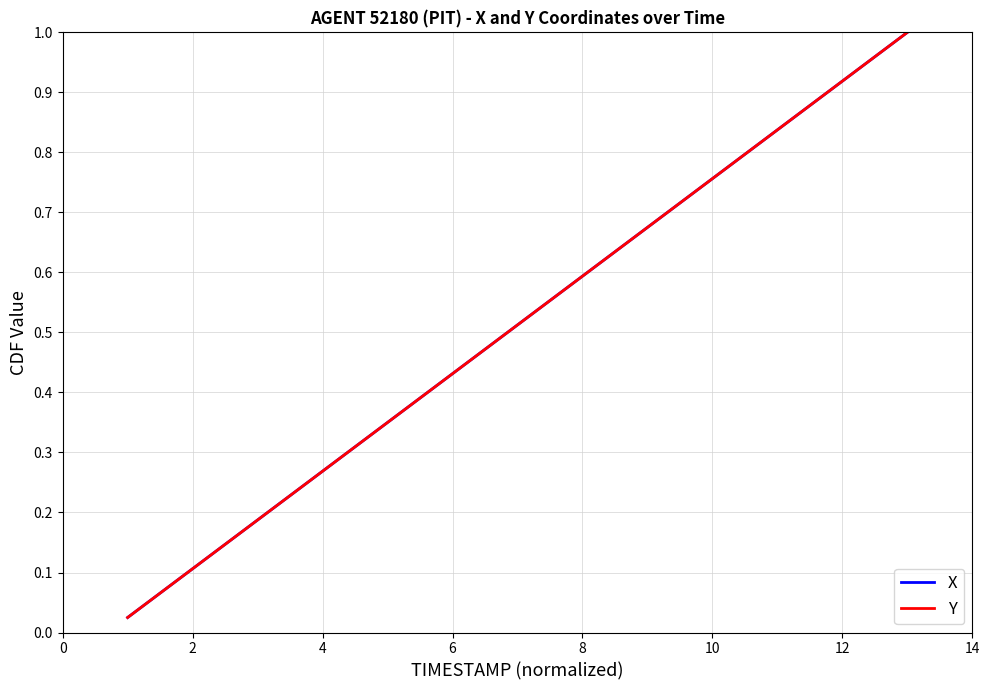

Does the chart display data point markers on the line(s)?

No